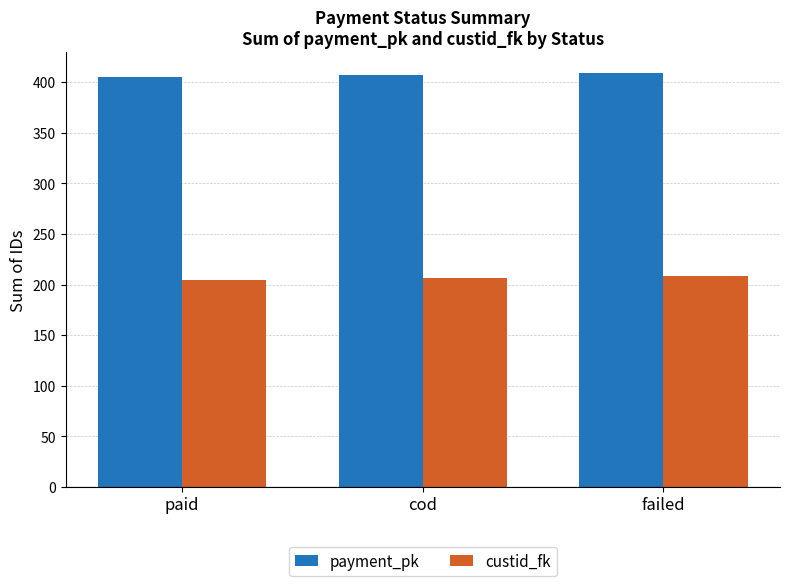

What is the maximum value shown in the chart?

409